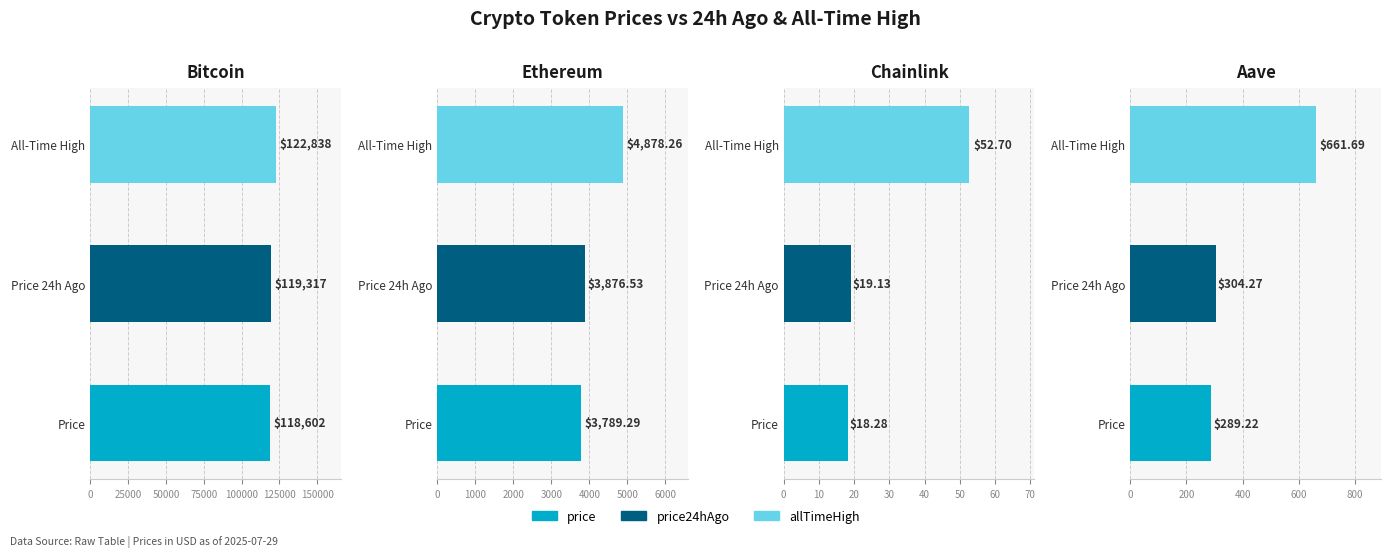

Where does the price series first go above 3789?

Bitcoin